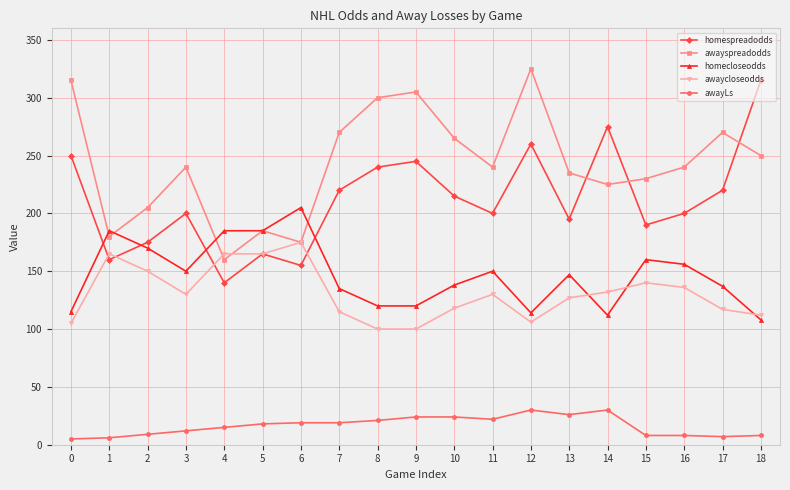

At which category is the sum across all series the highest?

12